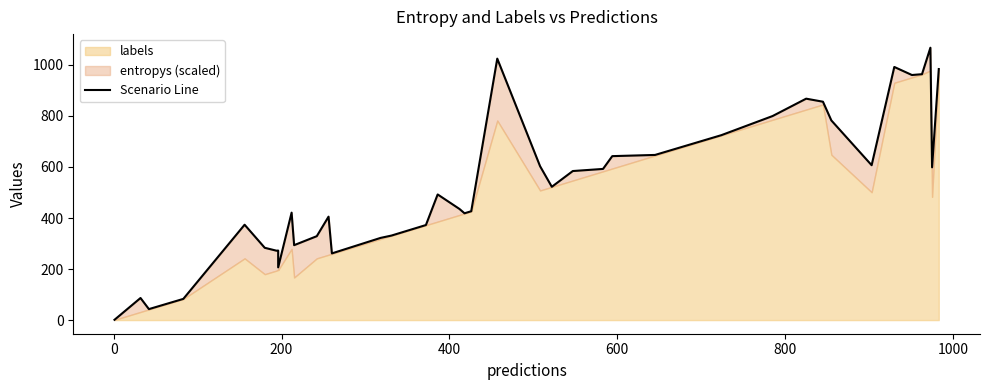

The chart shows a value of 288.0 at 8. True or false?

False